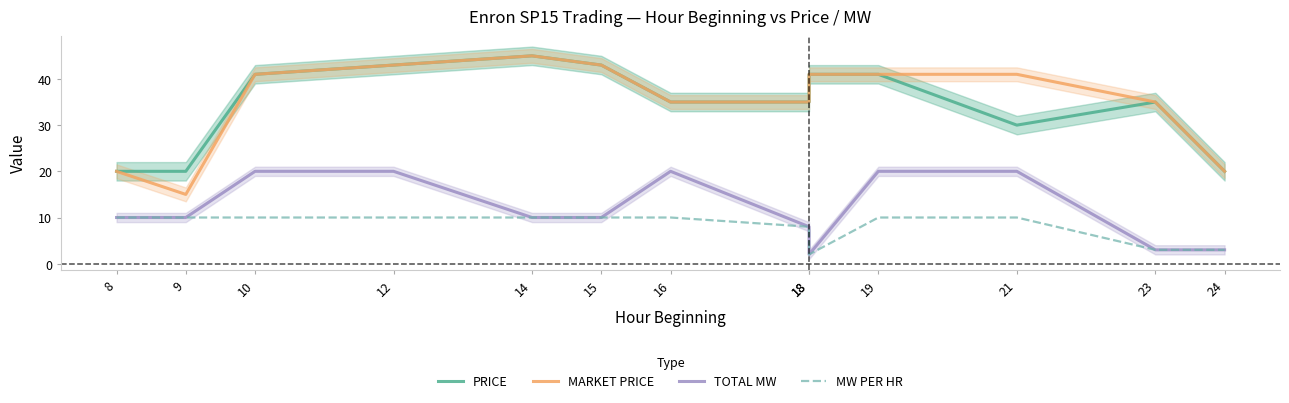

What is the highest value of the MARKET PRICE series?

45